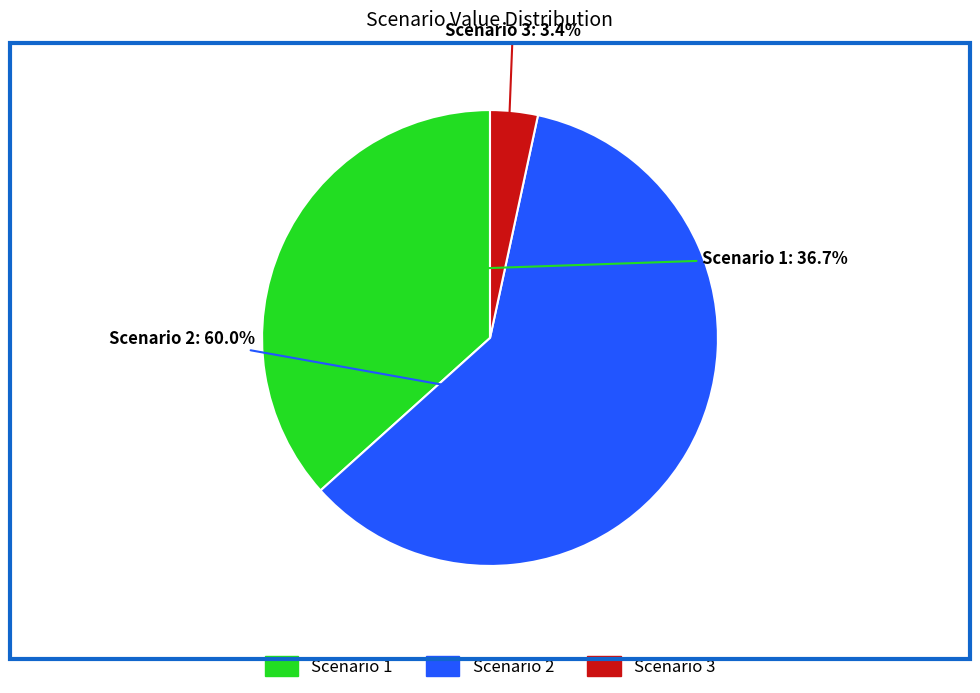

How many slices are in this pie chart?

3